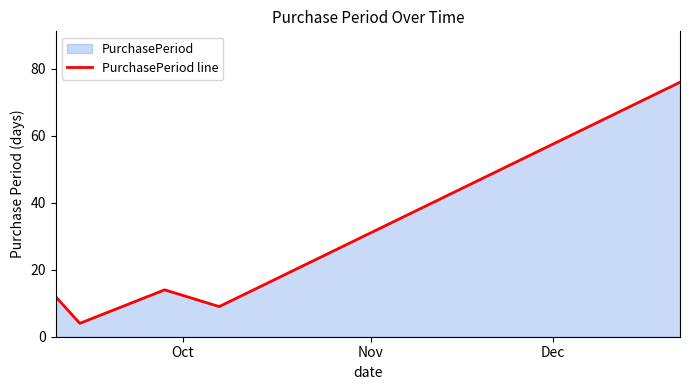

How many interior local peaks (higher than both neighbors) does the data have?

1